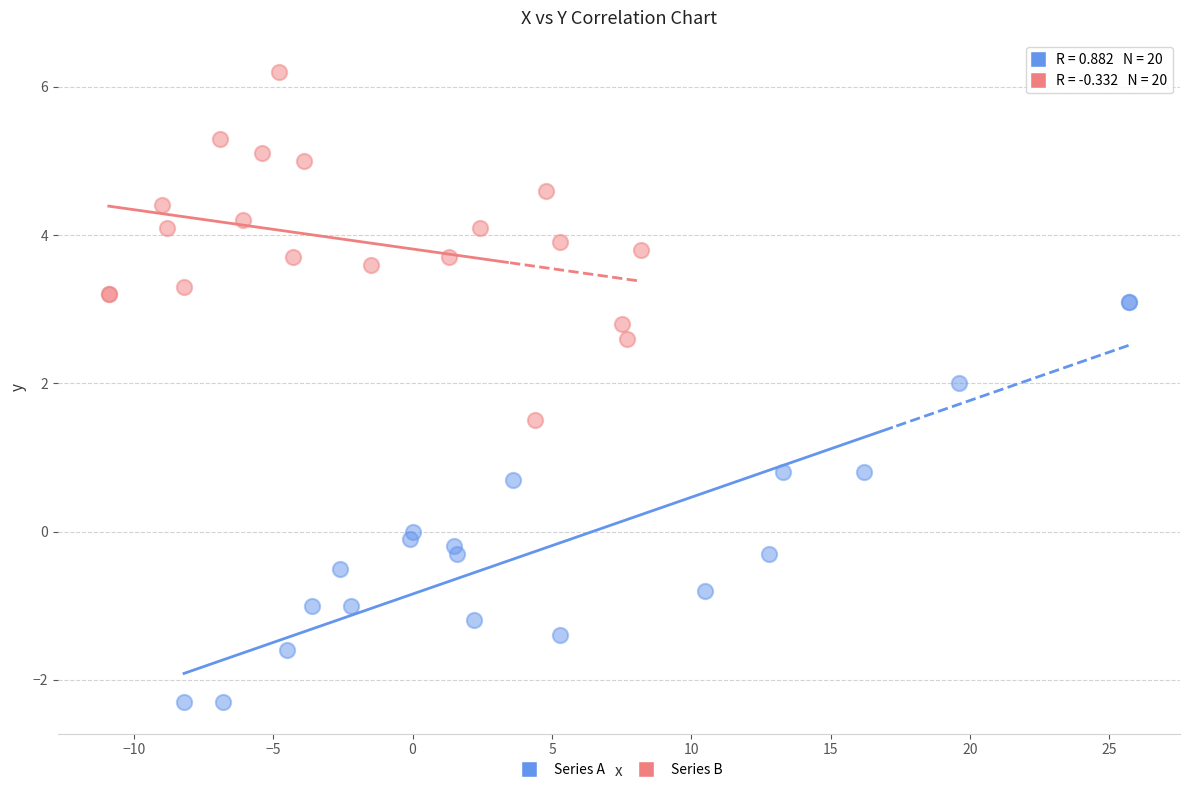

Which series has the widest spread of Y values?

Series A